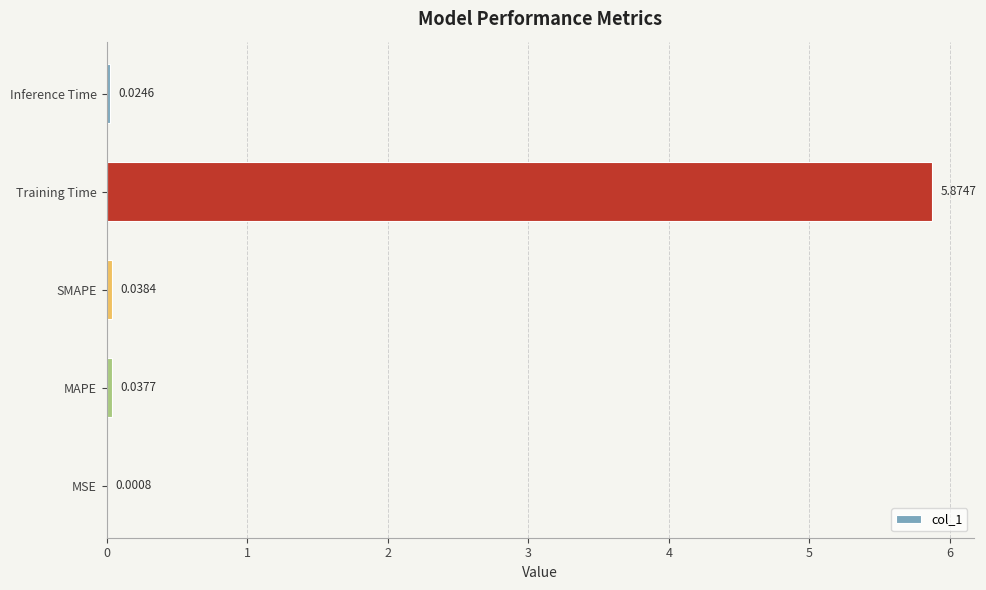

At which label is the value closest to 2?

SMAPE